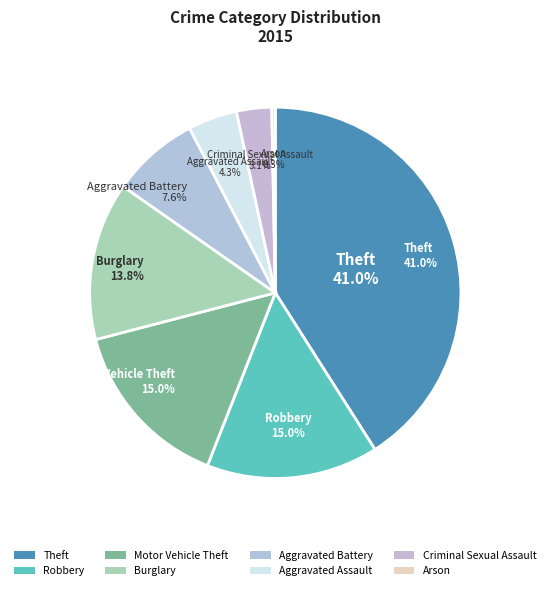

Which category has the smallest portion of the pie?

Arson